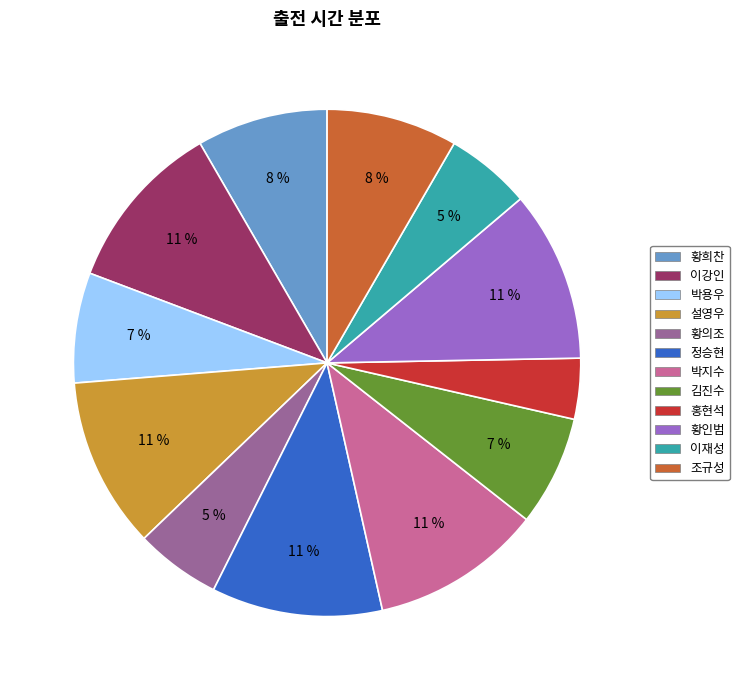

Which has a higher value, 황의조 or 조규성?

조규성